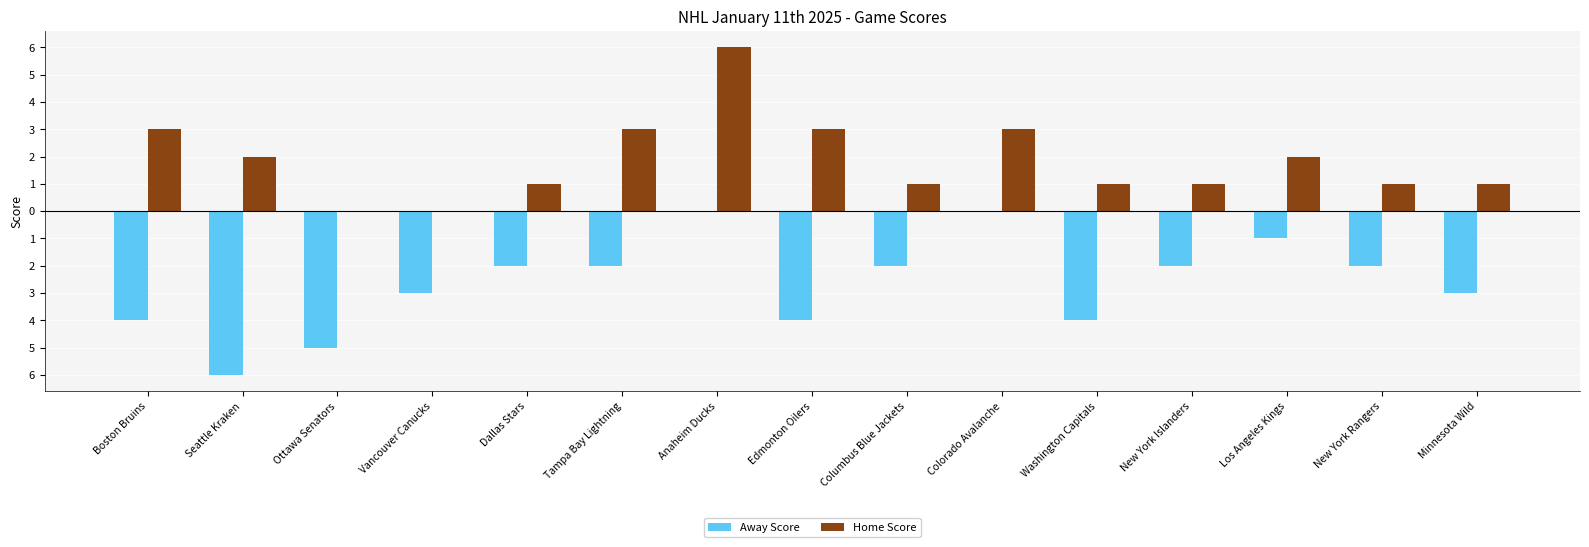

What is the label of the 5th bar from the right?

Washington Capitals